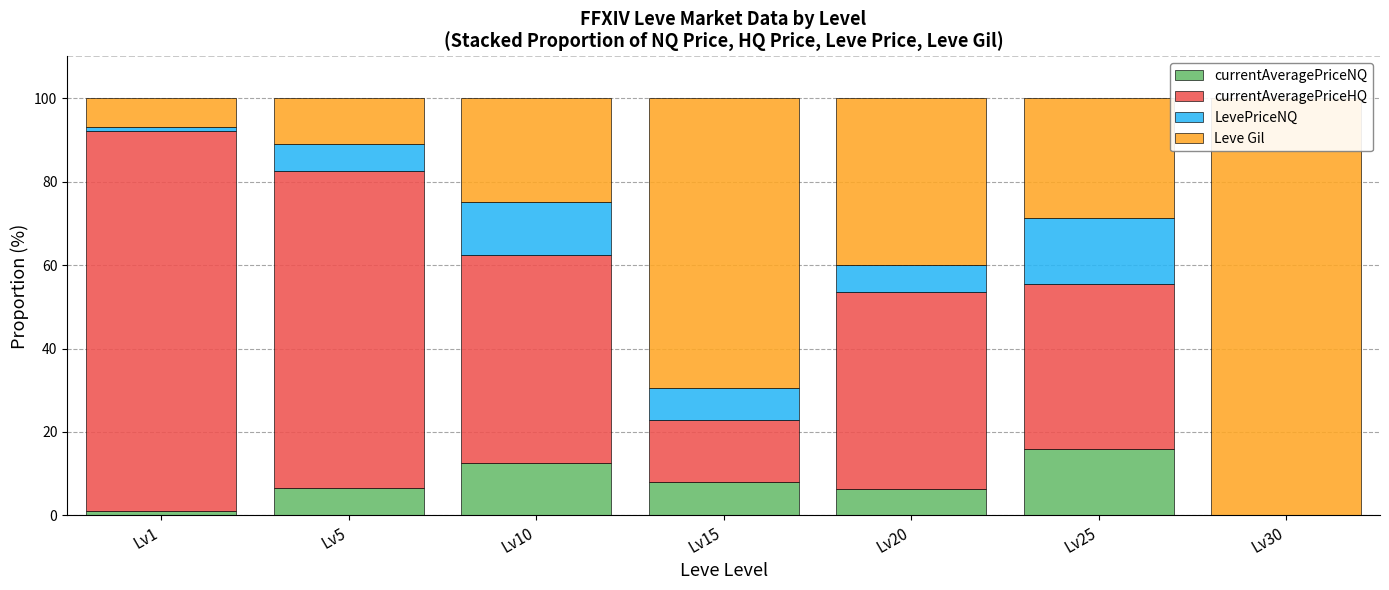

At Lv30, list the series in order from largest to smallest.

Leve Gil, currentAveragePriceNQ, currentAveragePriceHQ, LevePriceNQ